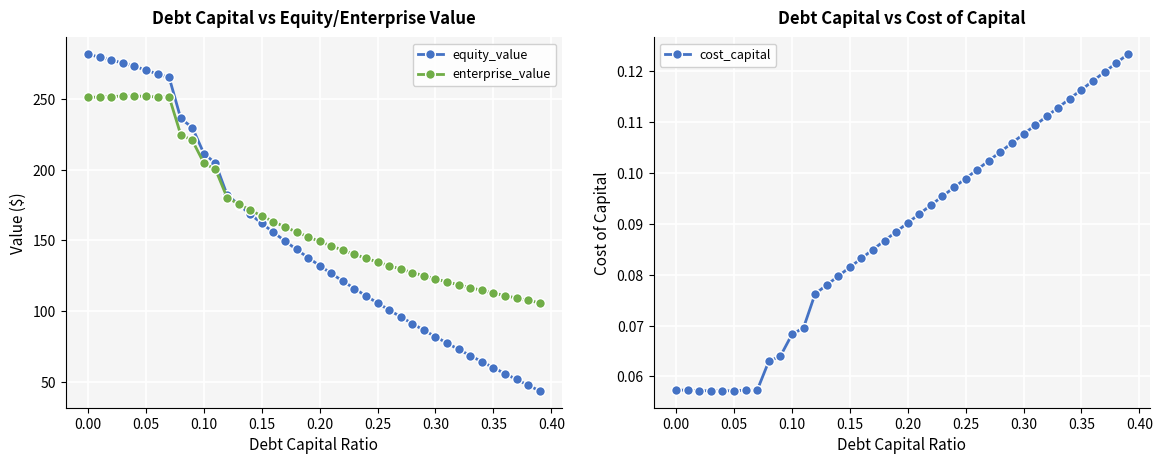

How many values in the equity_value series exceed 137?

20